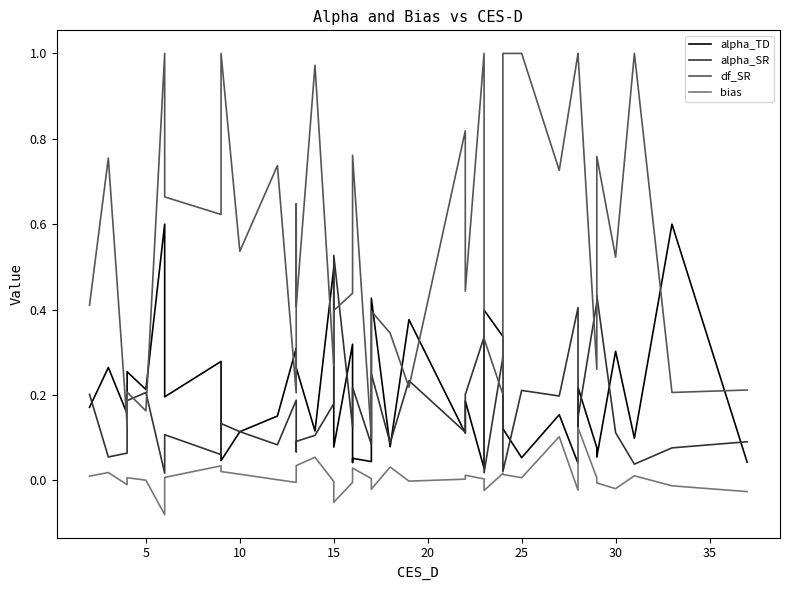

How many lines are shown in the chart?

4